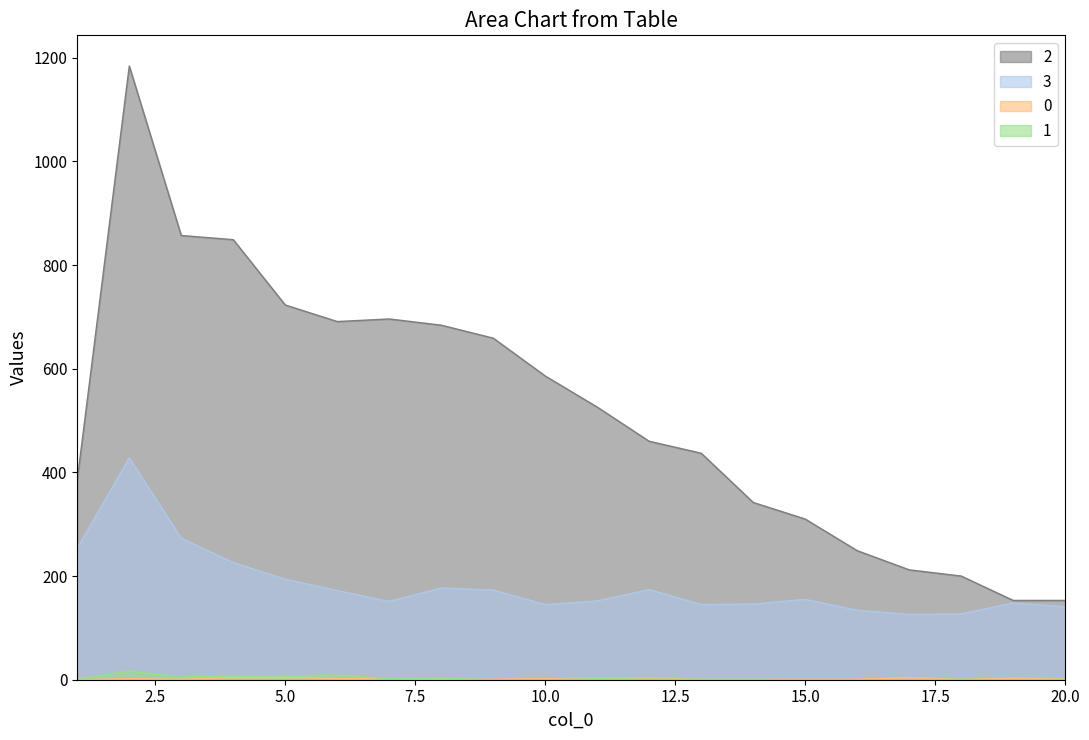

True or false: 1 and 2 intersect in this chart.

False